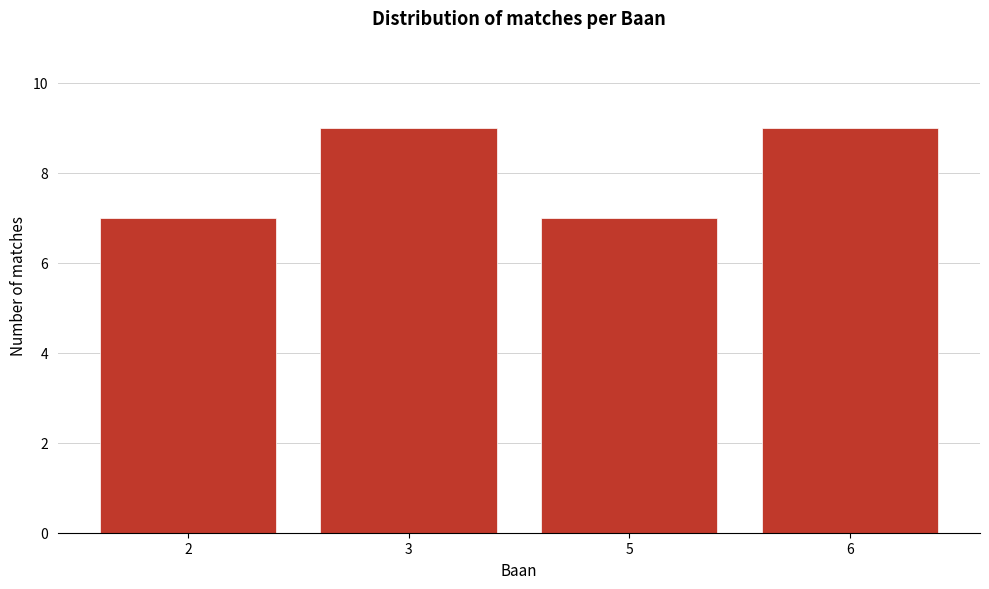

Reading left to right, what are all the values shown in this chart?

2=7	3=9	5=7	6=9